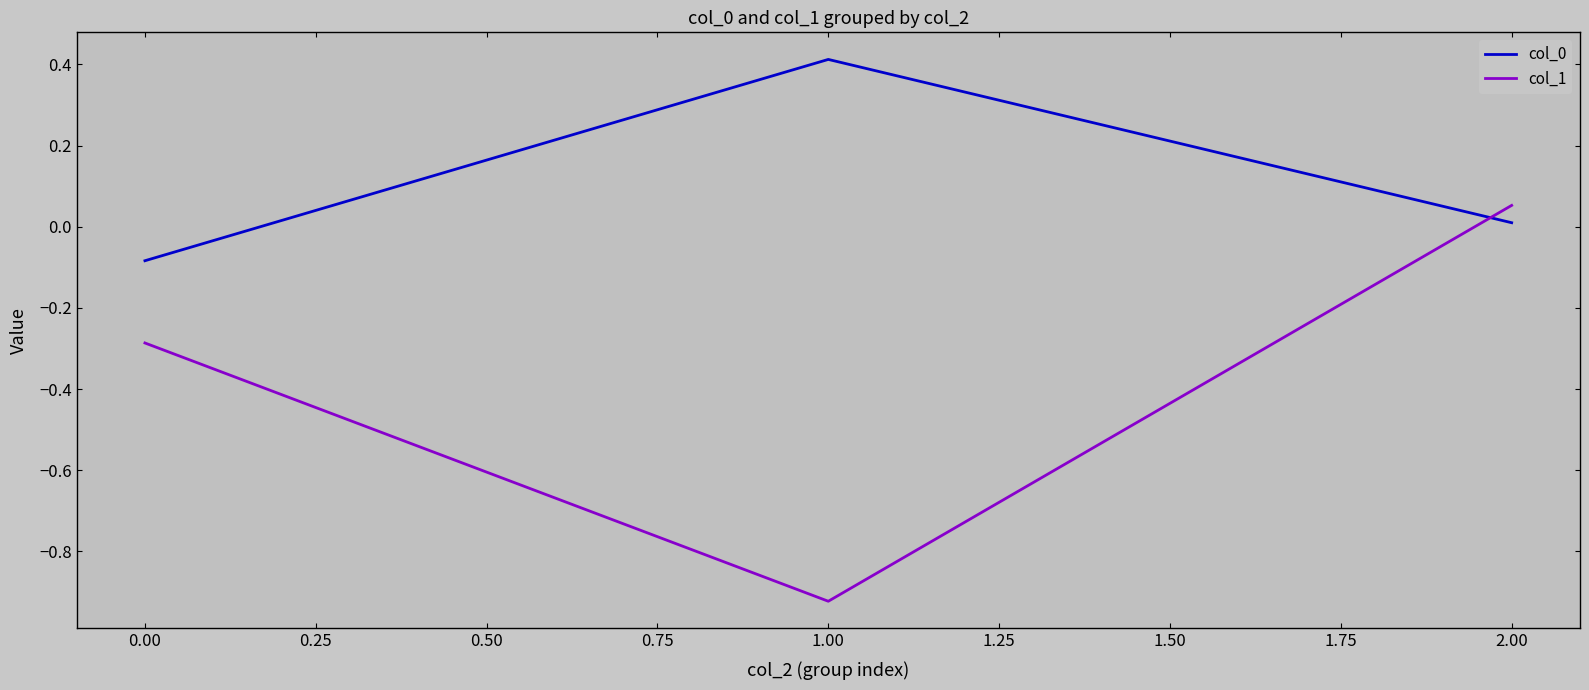

Is it true that col_0 equals 0.4 at 1.00?

True